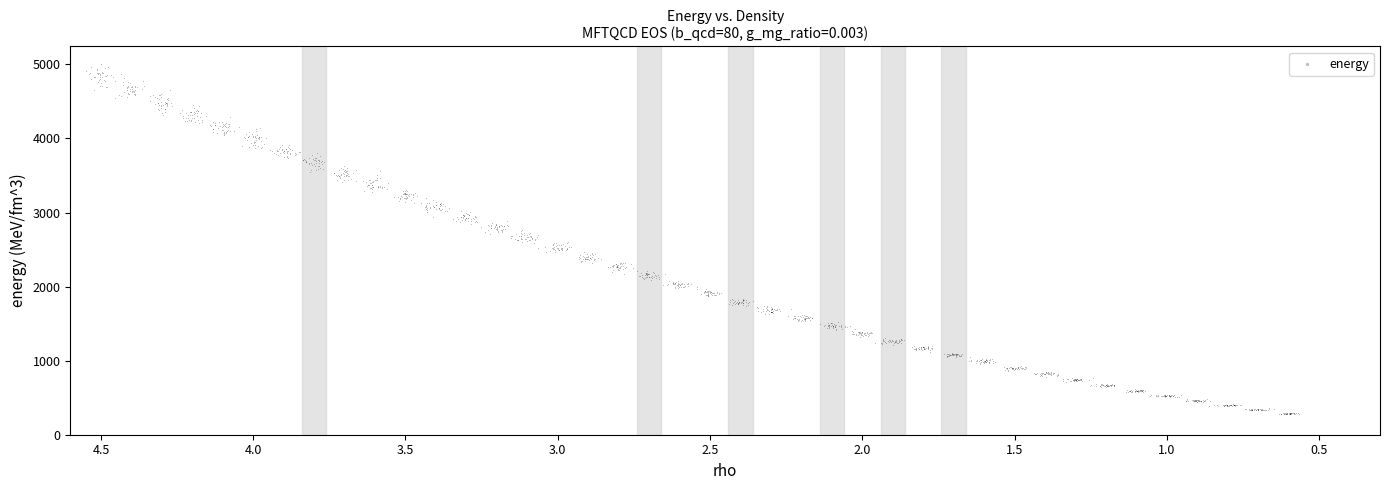

What is the range of Y values (max minus min)?

4729.9